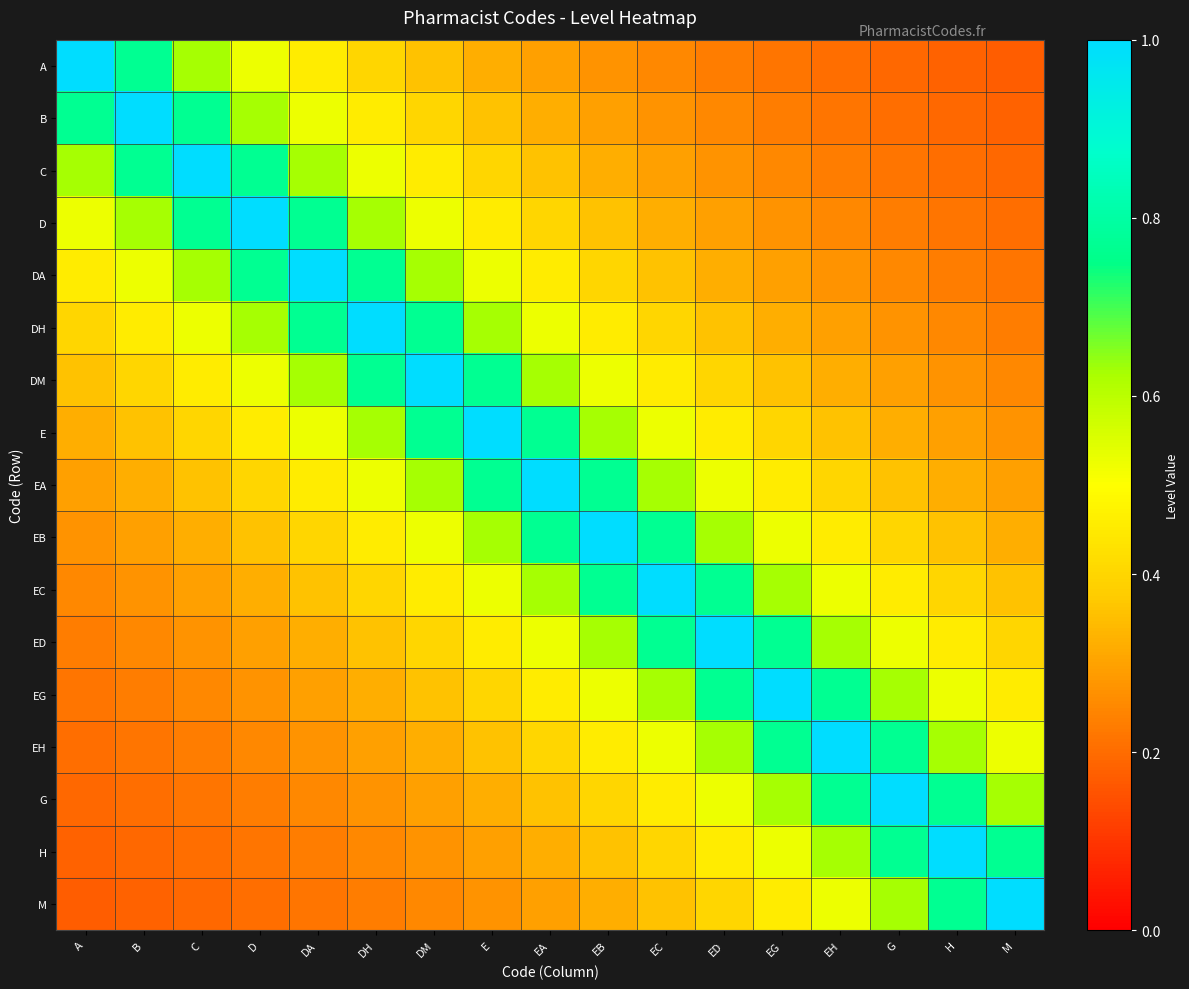

What is the total value across all series at A?

6.5